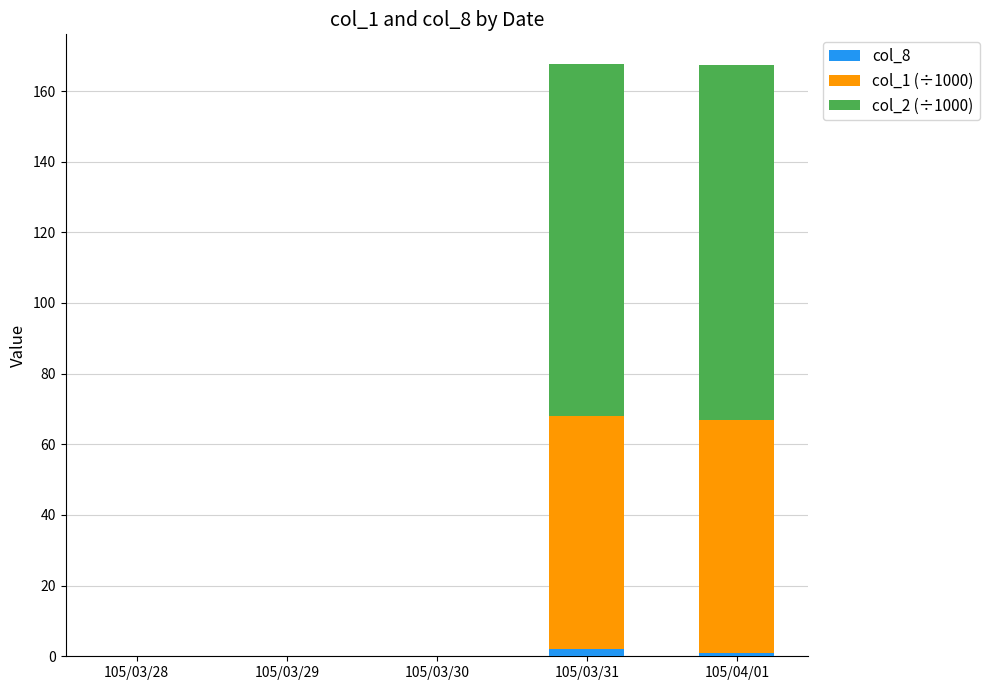

Reading left to right, what are the values for col_8?

105/03/28=0.0	105/03/29=0.0	105/03/30=0.0	105/03/31=2.0	105/04/01=1.0